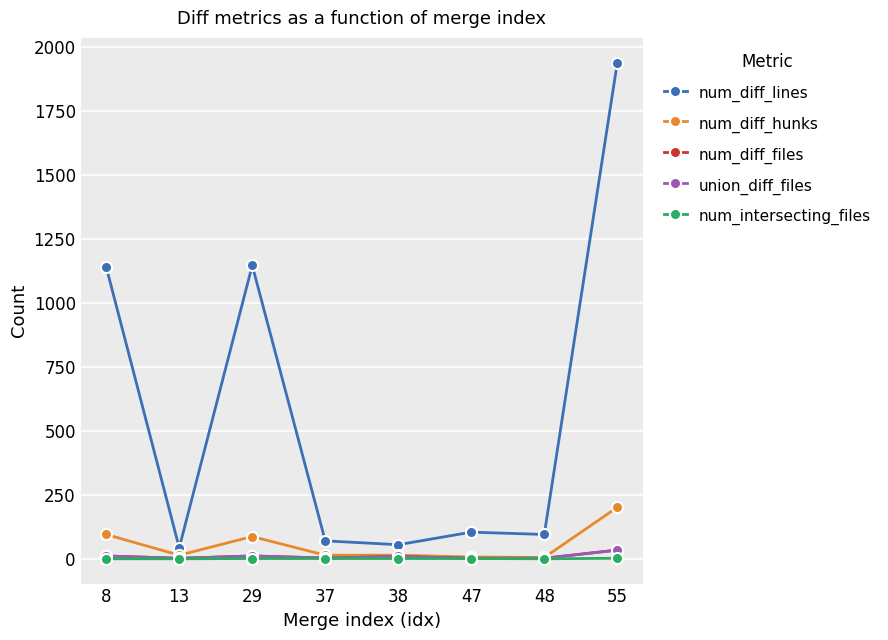

True or false: num_diff_files has a value of 3 at 13.

False